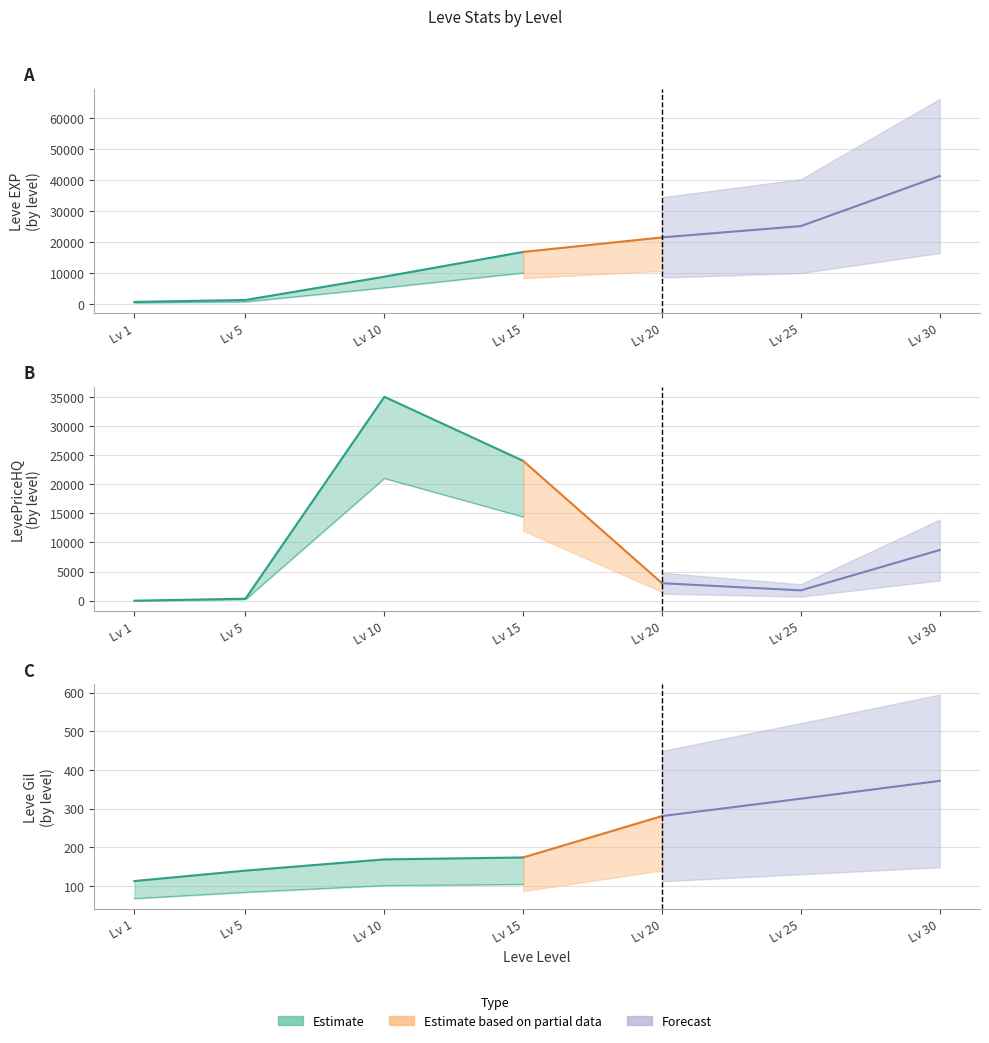

What is the sum of the LevePriceHQ values at 5 and 1?

343.3